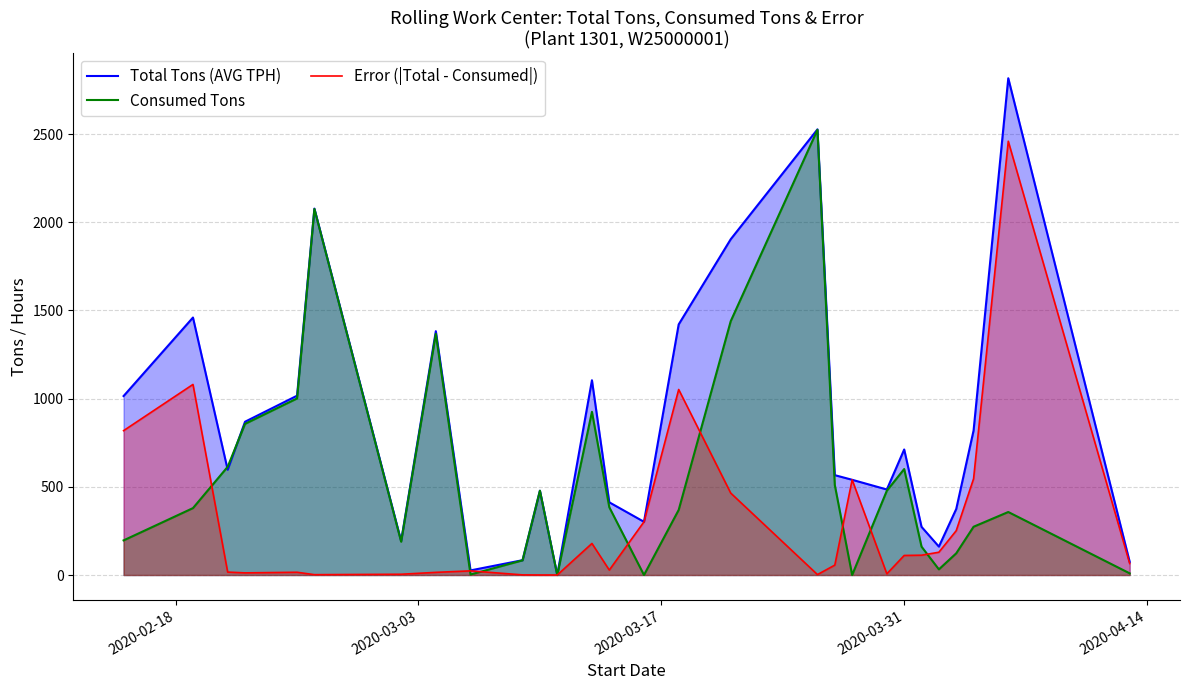

Which series has the largest total across all categories?

Total Tons (AVG TPH)